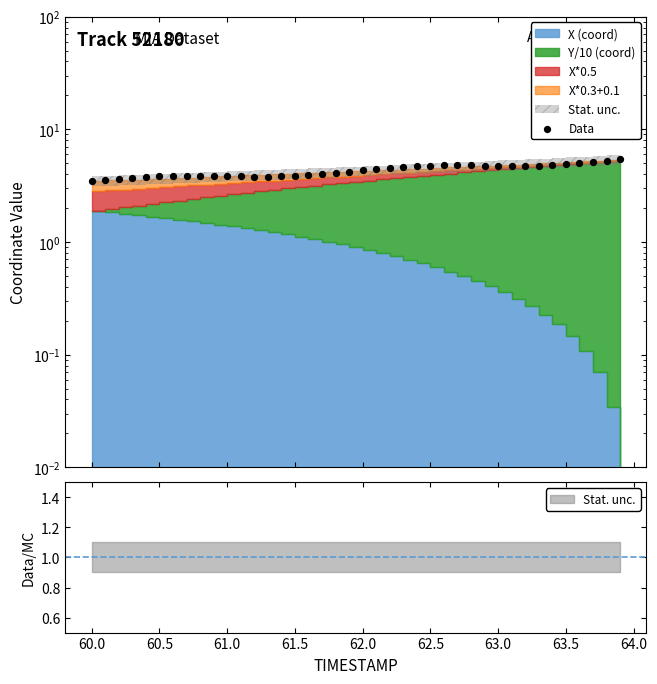

Between 60.5 and 61.0, which is larger?

61.0